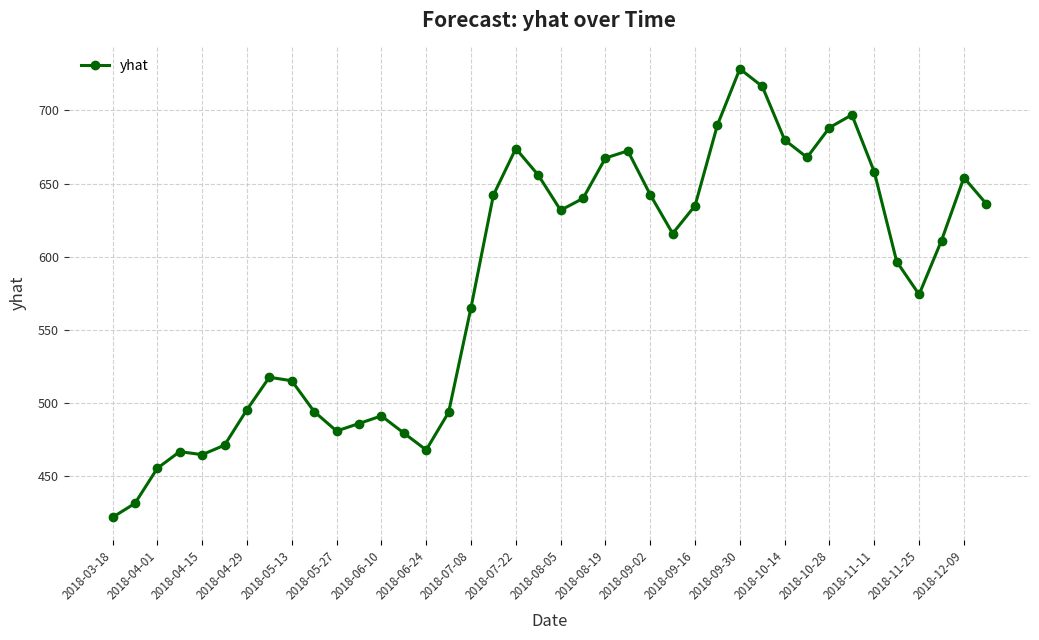

What is the difference between the maximum and second lowest values?

297.1